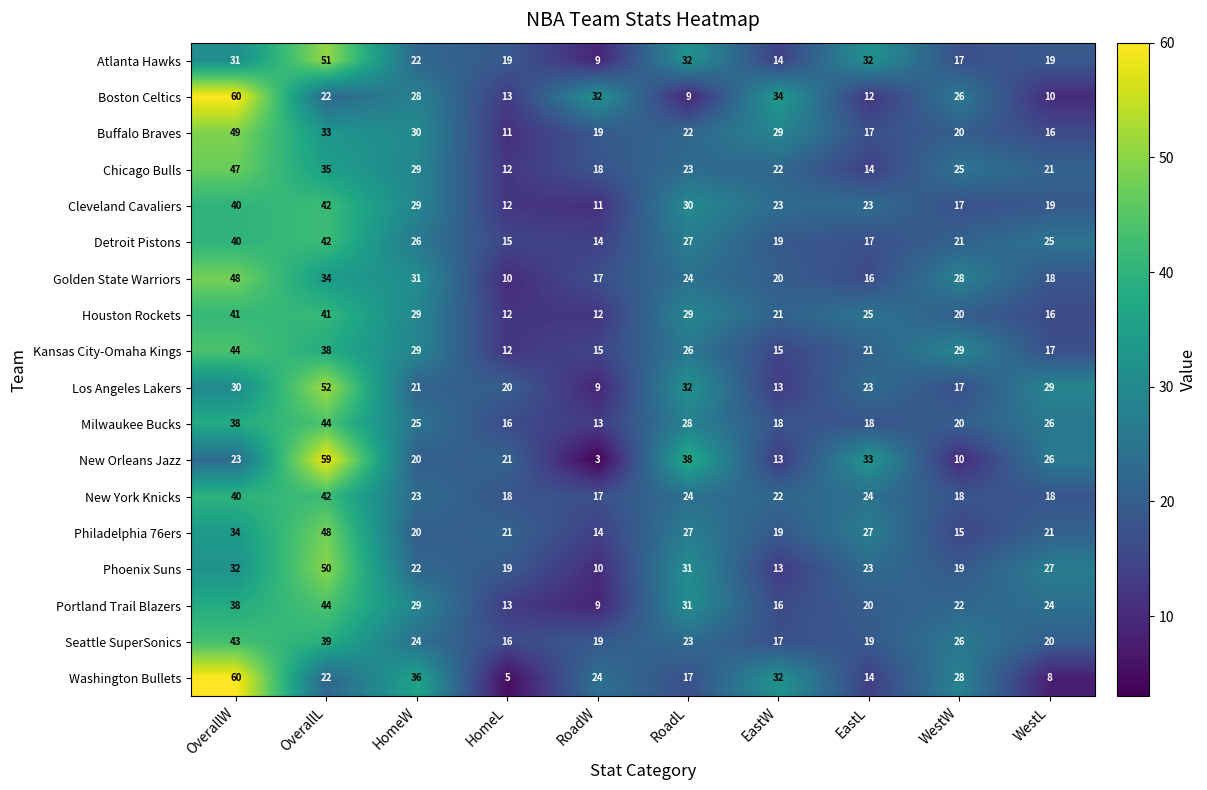

What is the difference between the highest and lowest values at WestL?

21